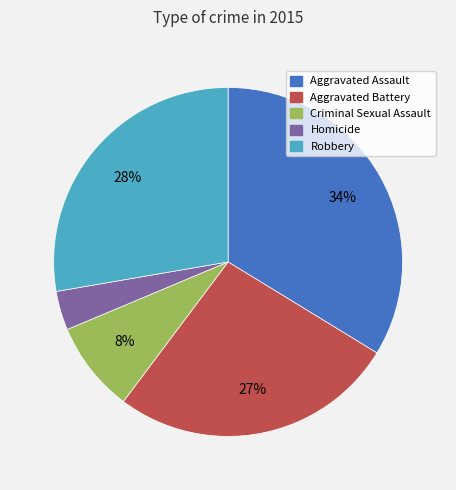

Is Aggravated Assault the majority of the pie?

No